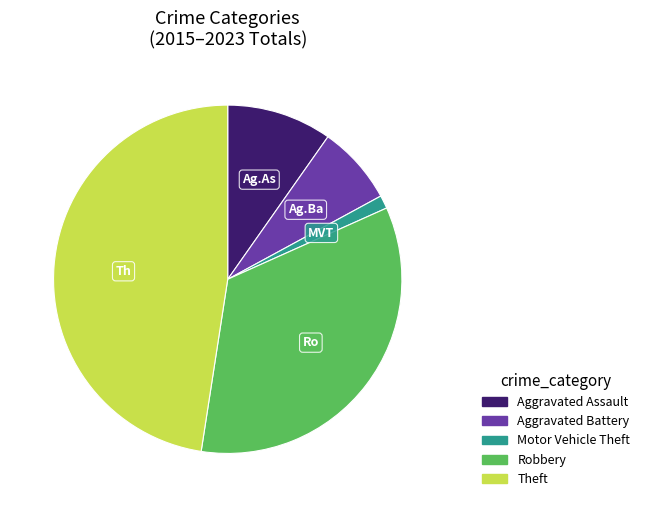

Does Theft account for over 50% of the chart?

No